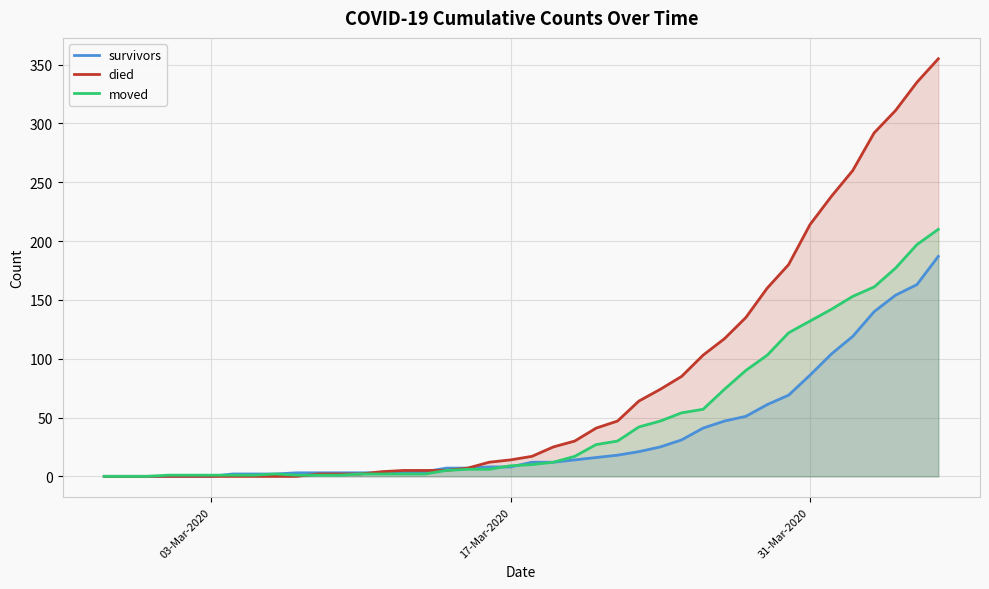

True or false: died has a value of 0 at 03-Mar-2020.

True